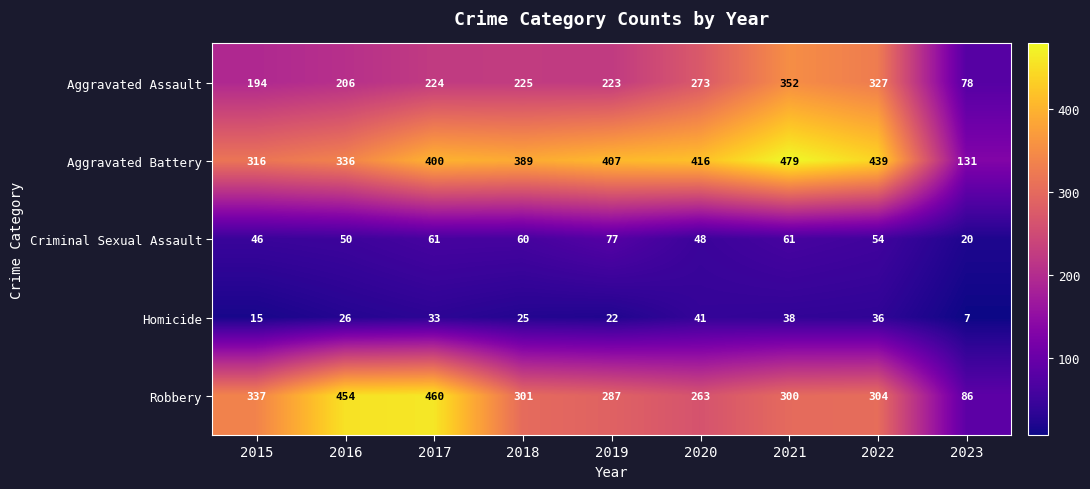

What is the average value of the Aggravated Assault series?

234